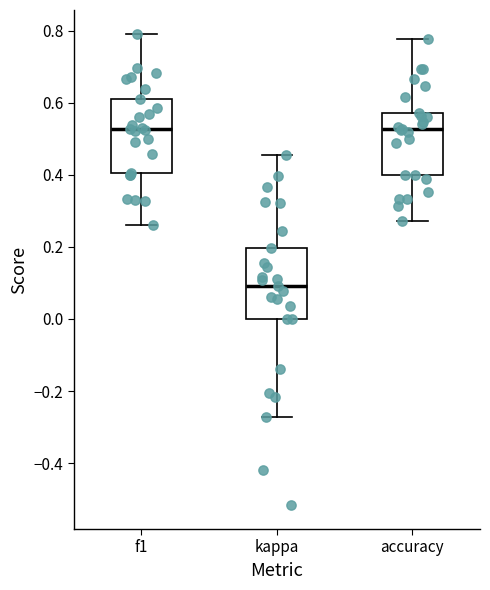

Reading left to right, read every box against the y-axis: the position of its median line, the range the box covers, and the ends of its whiskers. The values are not printed on the chart, so give them approximately, as read against the axis.

f1: median 0.52, box 0.40 to 0.60, whiskers 0.26 to 0.80
kappa: median 0.10, box 0.00 to 0.20, whiskers -0.28 to 0.46
accuracy: median 0.52, box 0.40 to 0.58, whiskers 0.28 to 0.78